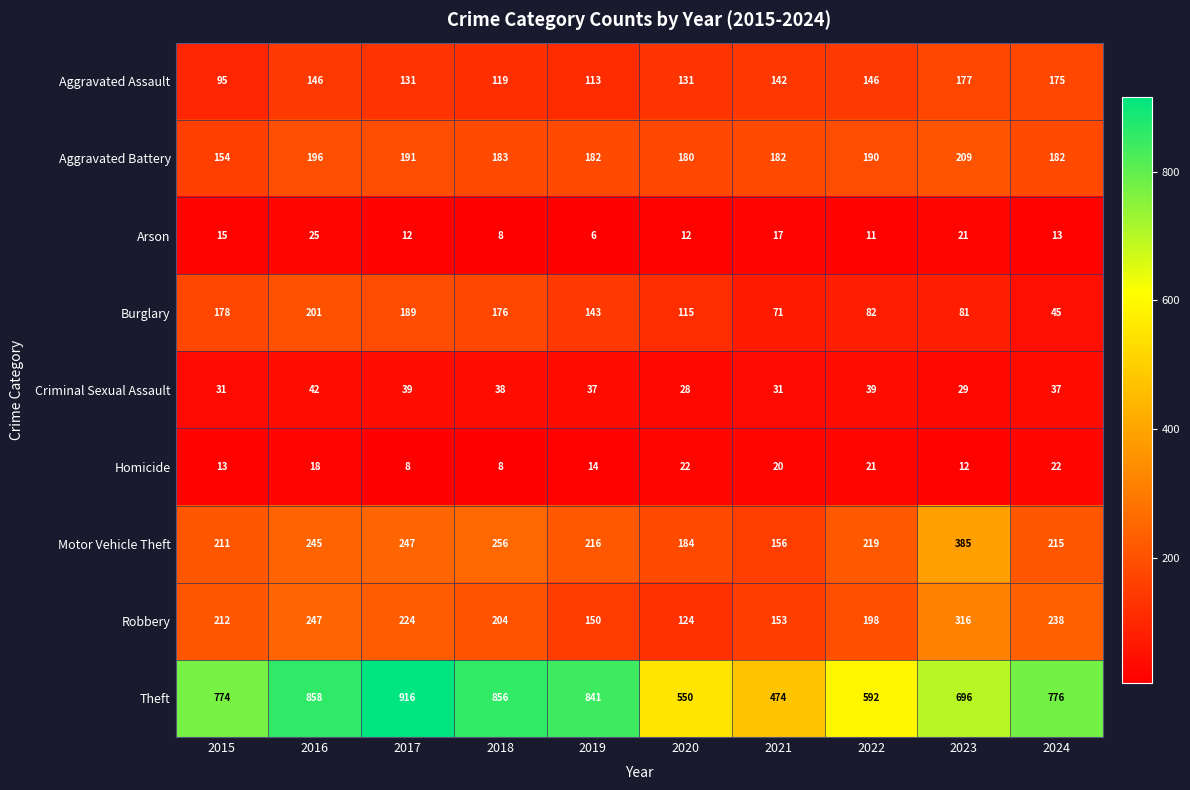

At which label is Theft closest to 695?

2023